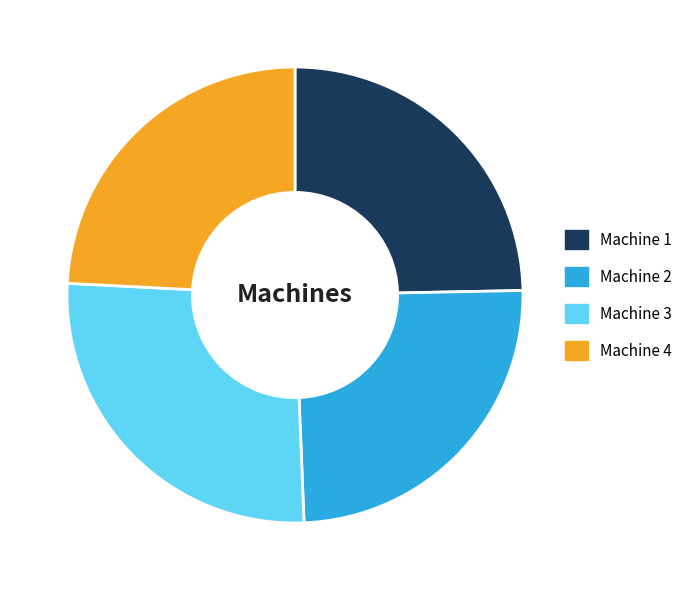

How many segments does this pie chart have?

4